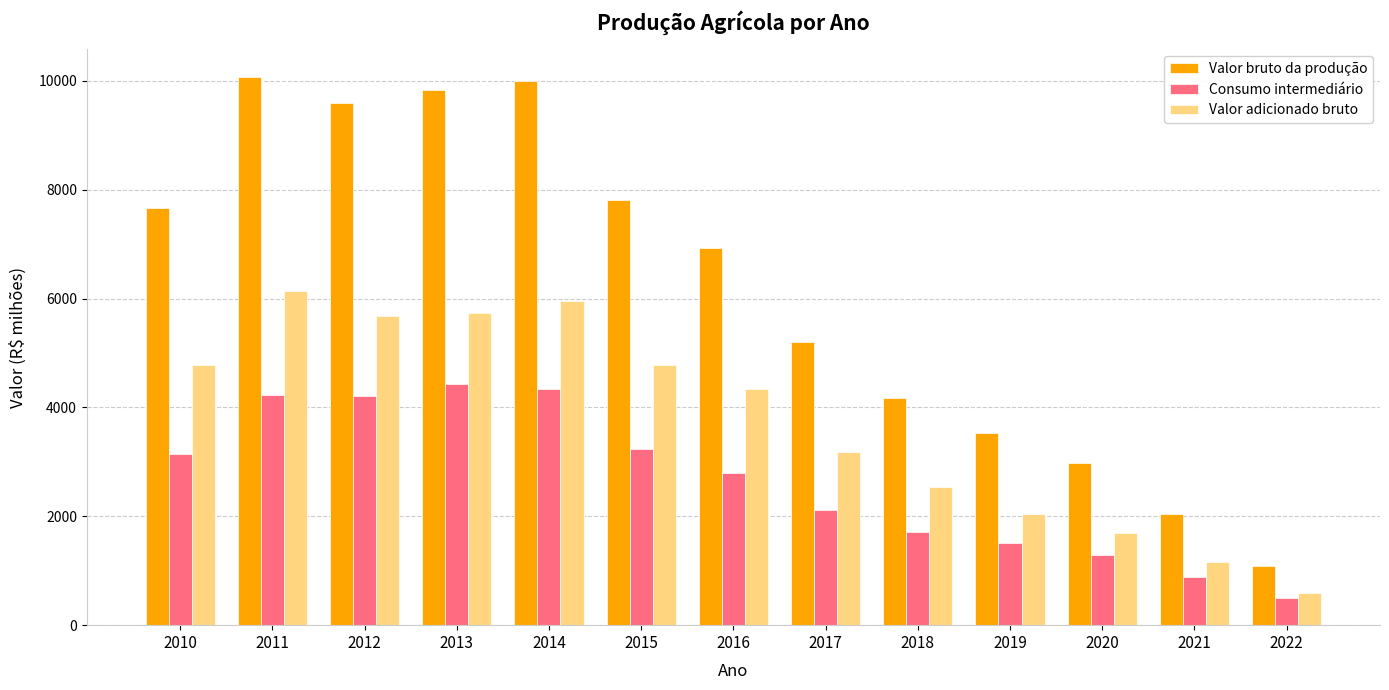

What is the maximum value for Consumo intermediário?

4422.4